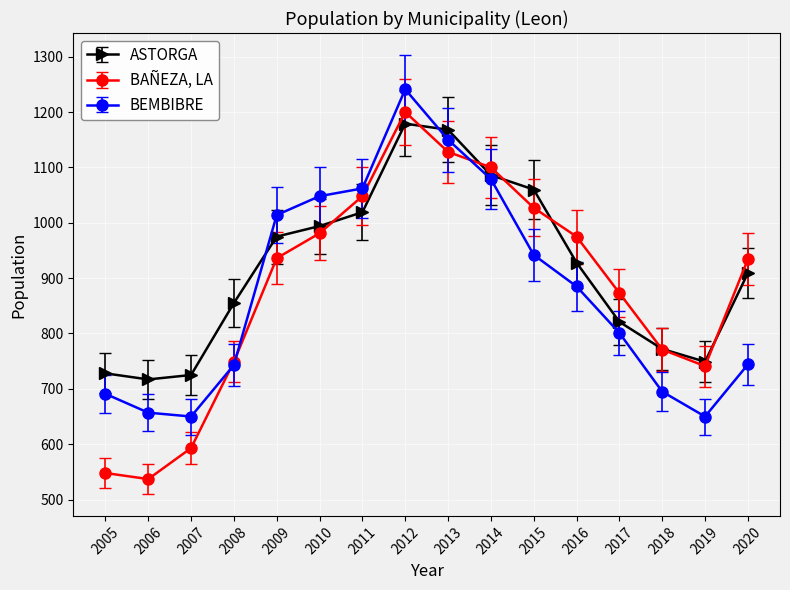

How many interior local peaks does the ASTORGA series have?

1